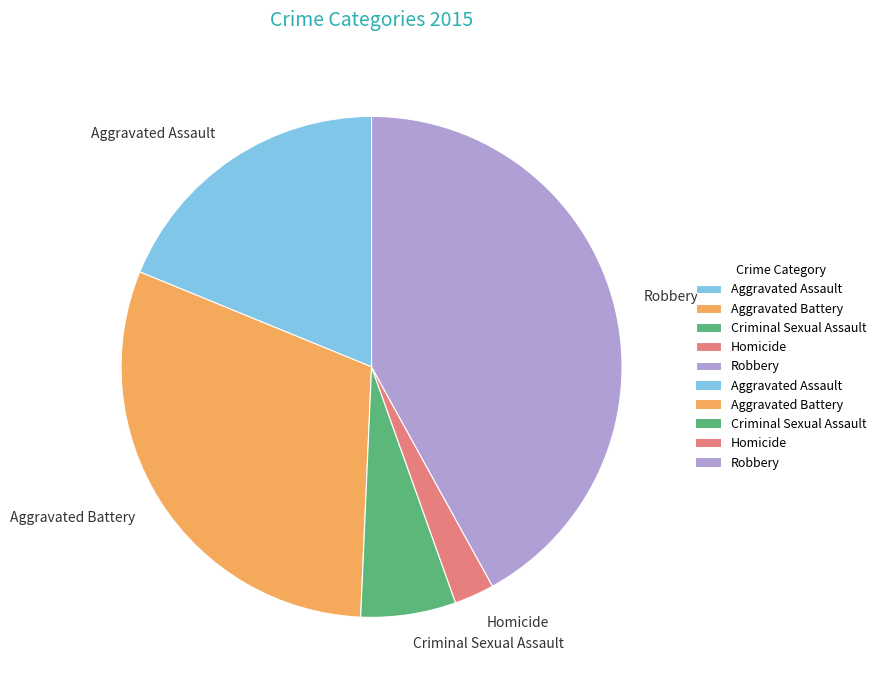

Rank the categories by value from lowest to highest.

Homicide, Criminal Sexual Assault, Aggravated Assault, Aggravated Battery, Robbery